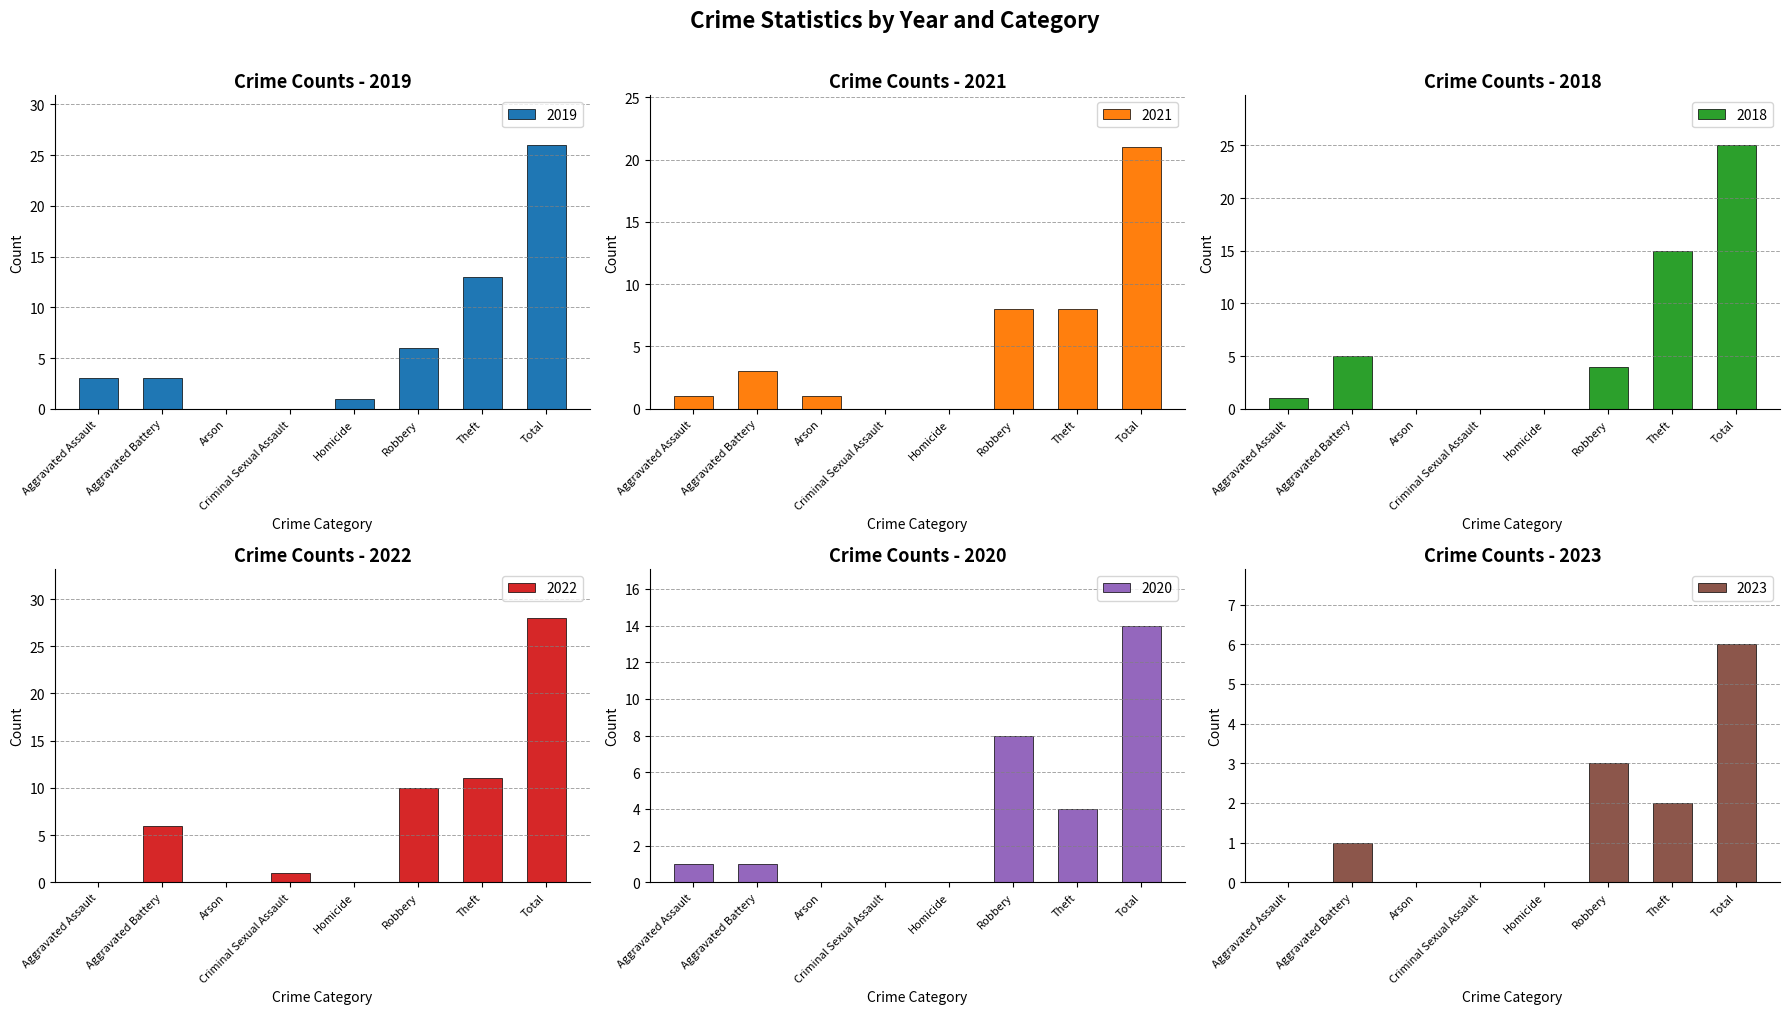

Which series has the largest total across all categories?

2022